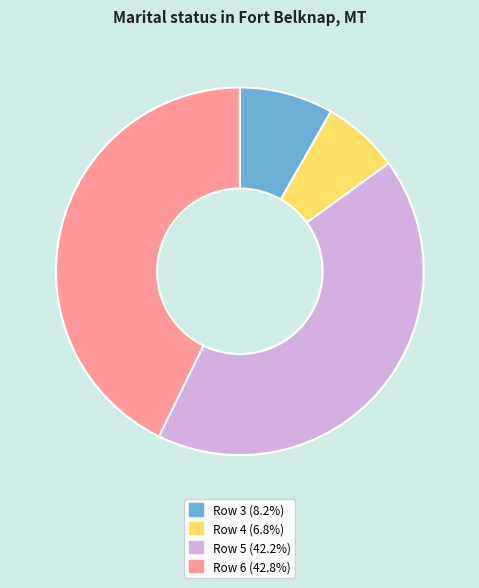

Is there any slice that represents more than half of the pie?

No